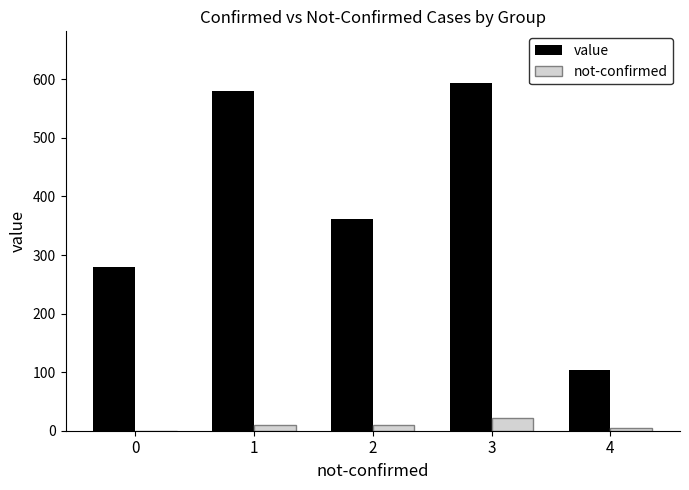

Between 0 and 3, which series saw the biggest shift?

value